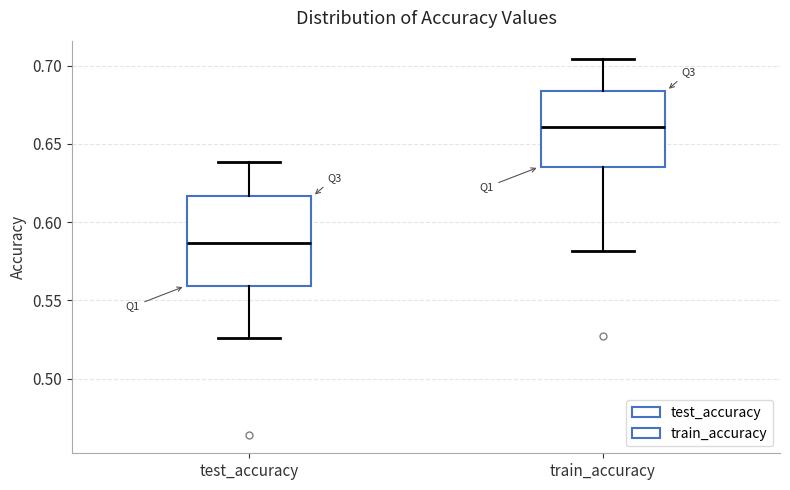

Which box is the tallest, from its lower edge to its upper edge?

test_accuracy